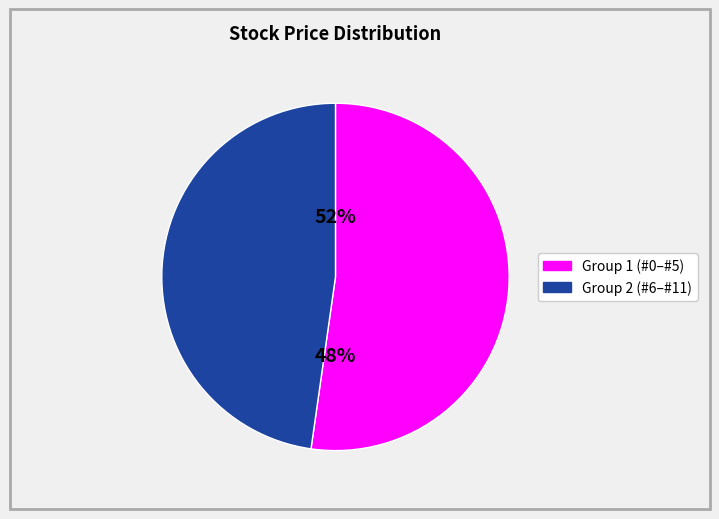

Is it true that 海亮股份 is 1% of the pie?

False